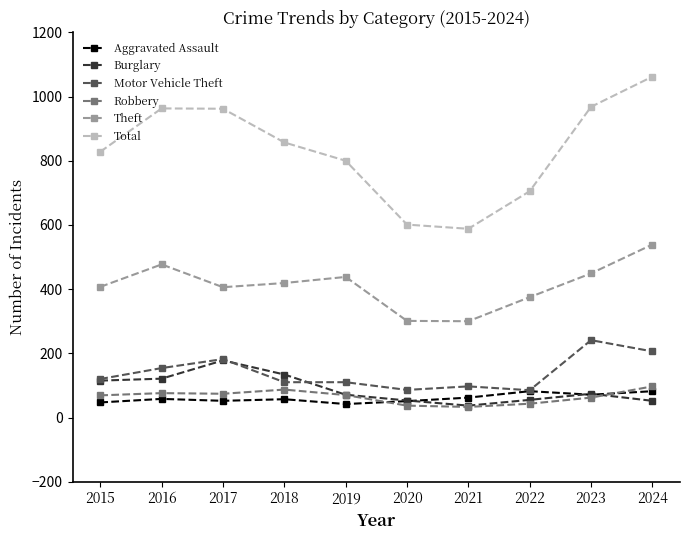

The value of Aggravated Assault at 2016 is 58. True or false?

True